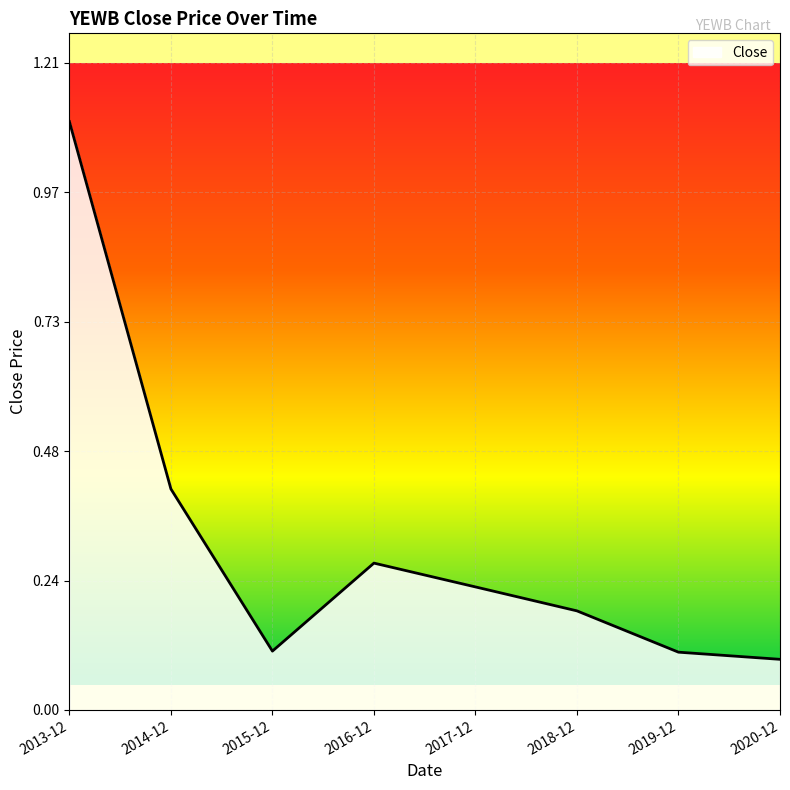

What is the sum of the values at 2013-12 and 2019-12?

1.2